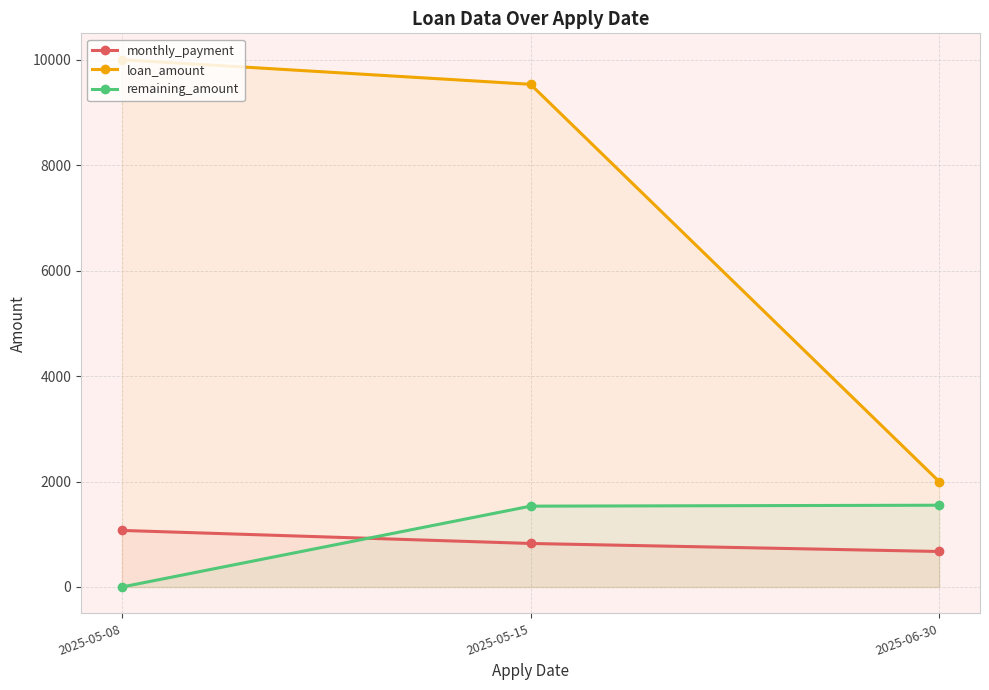

Which category has the highest value in the loan_amount series?

2025-05-08